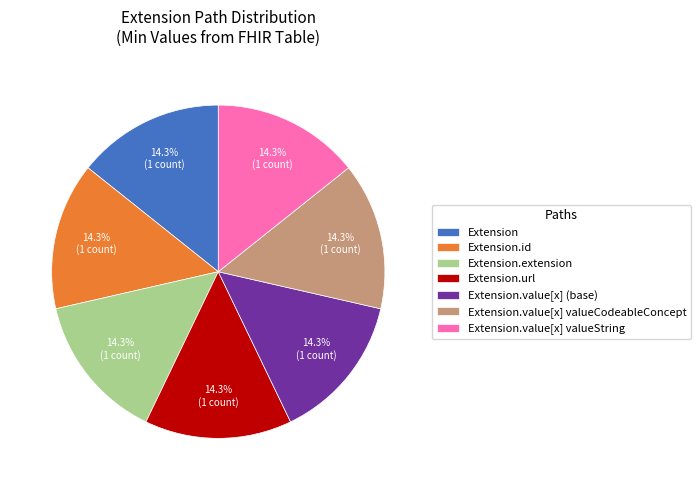

What is the total percentage of Extension and Extension.value[x] (base)?

28.6%